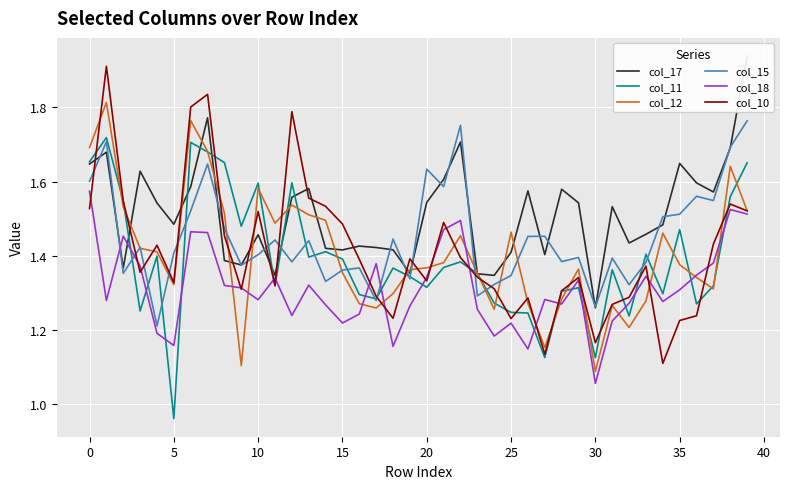

Is this an area chart (filled region under the line)?

No